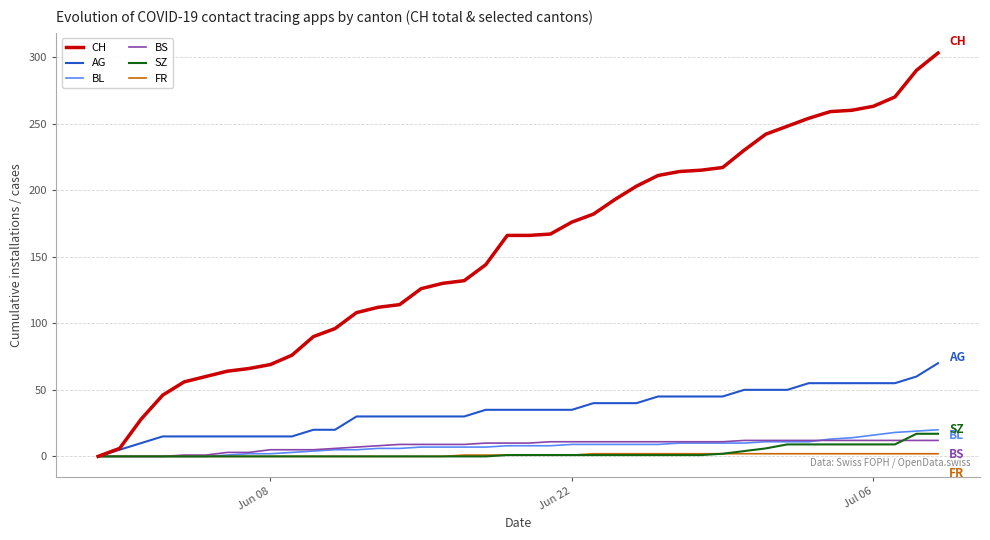

Which series has the largest range (max minus min)?

CH